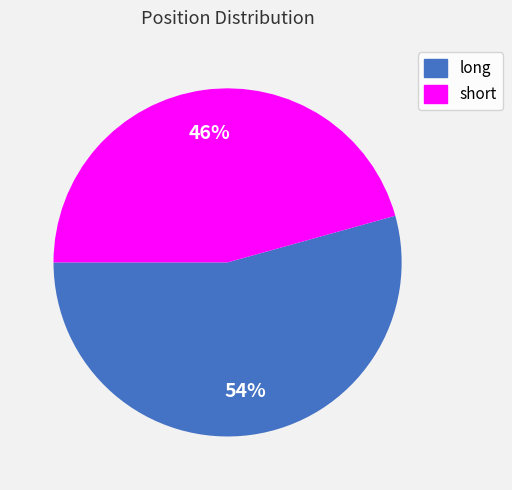

To the nearest percent, what is the combined percentage of long and short?

100%